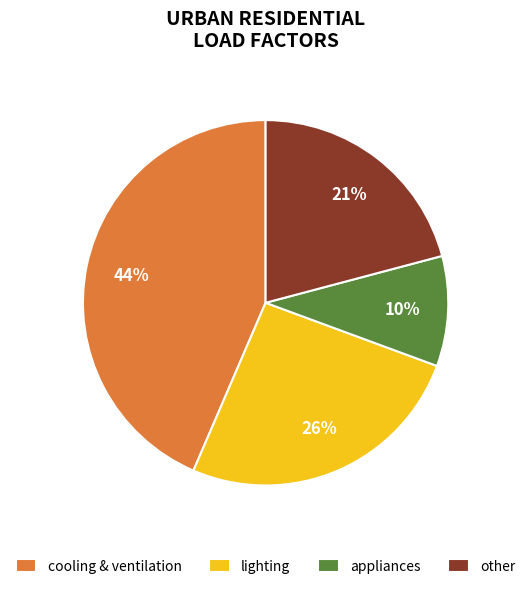

Rank the categories by value from highest to lowest.

cooling & ventilation, lighting, other, appliances